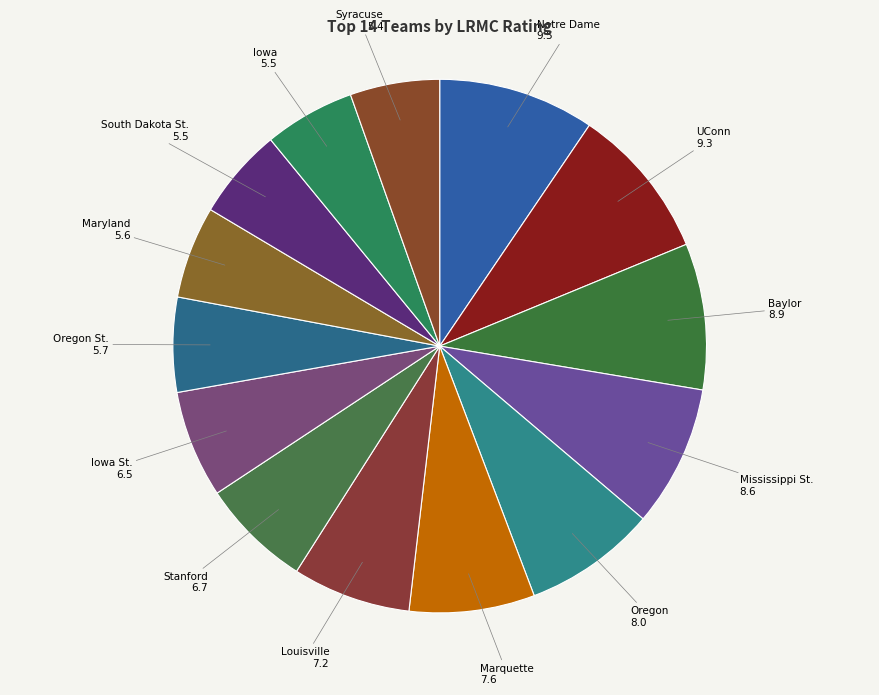

To the nearest percent, what is the average slice percentage?

7%